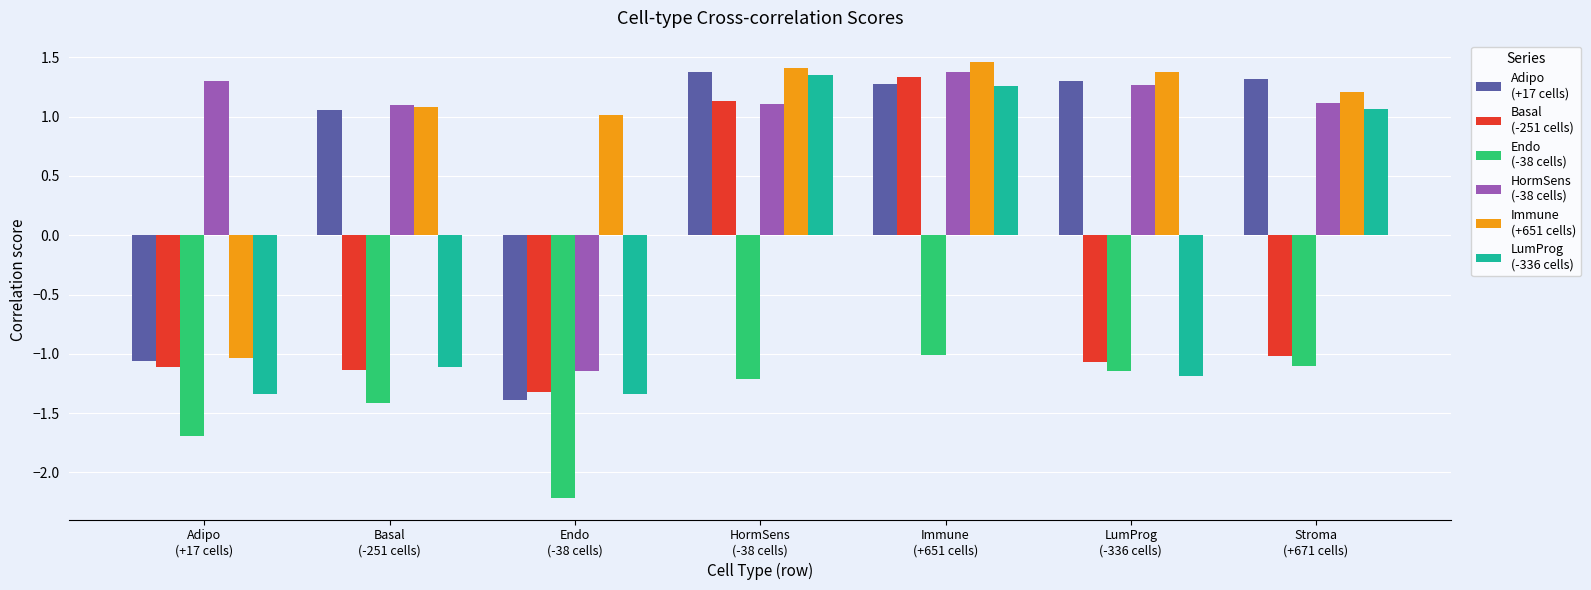

What is the smallest value displayed?

-2.2